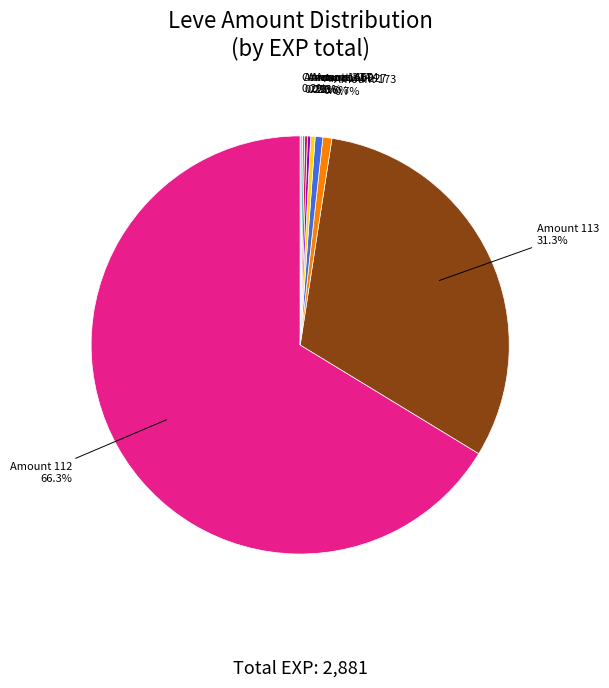

To the nearest percent, what is the difference between the largest and smallest slice percentages?

66%